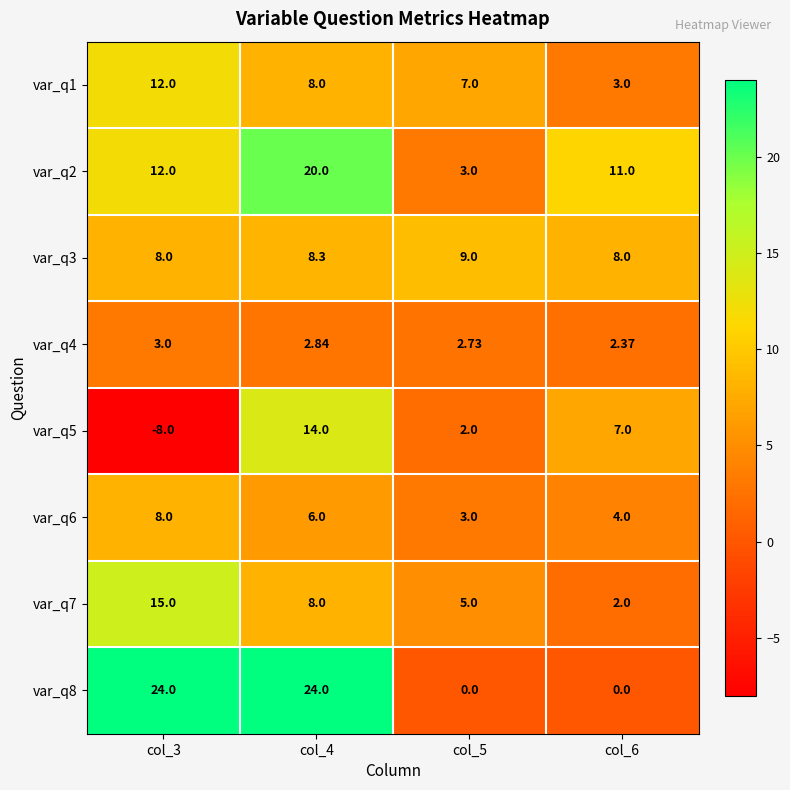

Which series changed the most between col_5 and col_6?

var_q2